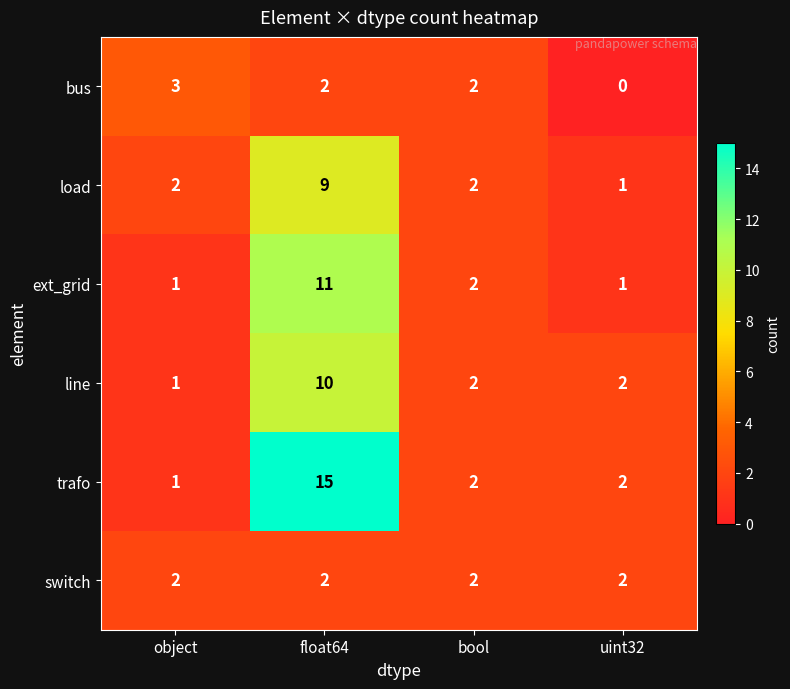

Which category has the lowest value across all series?

uint32